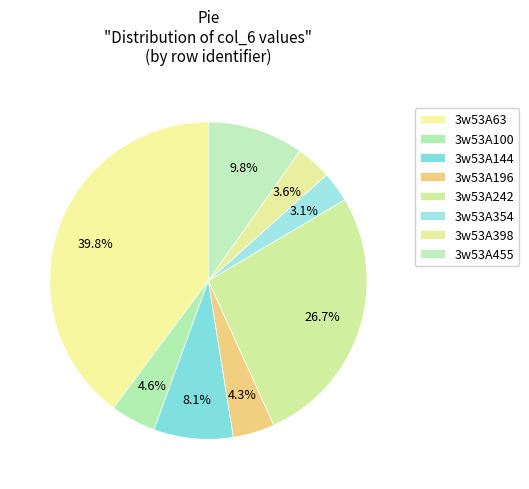

Do 3w53A196 and 3w53A455 together represent more than half of the pie?

No